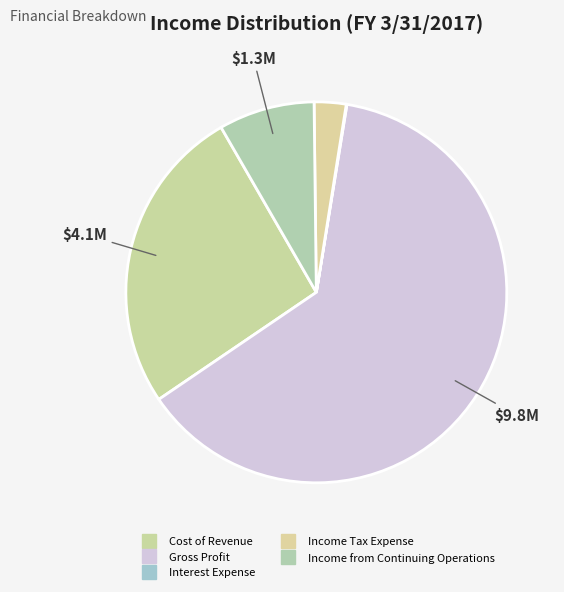

How many slices are in this pie chart?

5